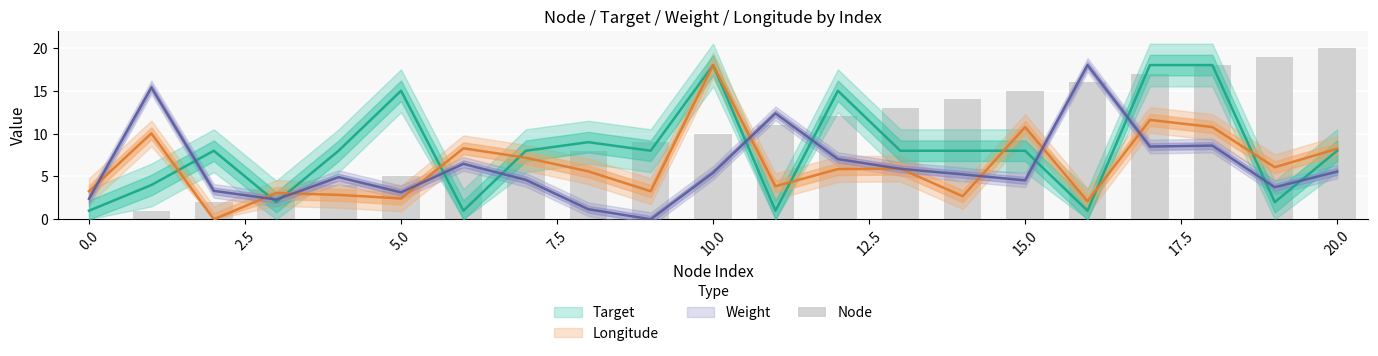

The chart shows a value of 16 at 16. True or false?

True